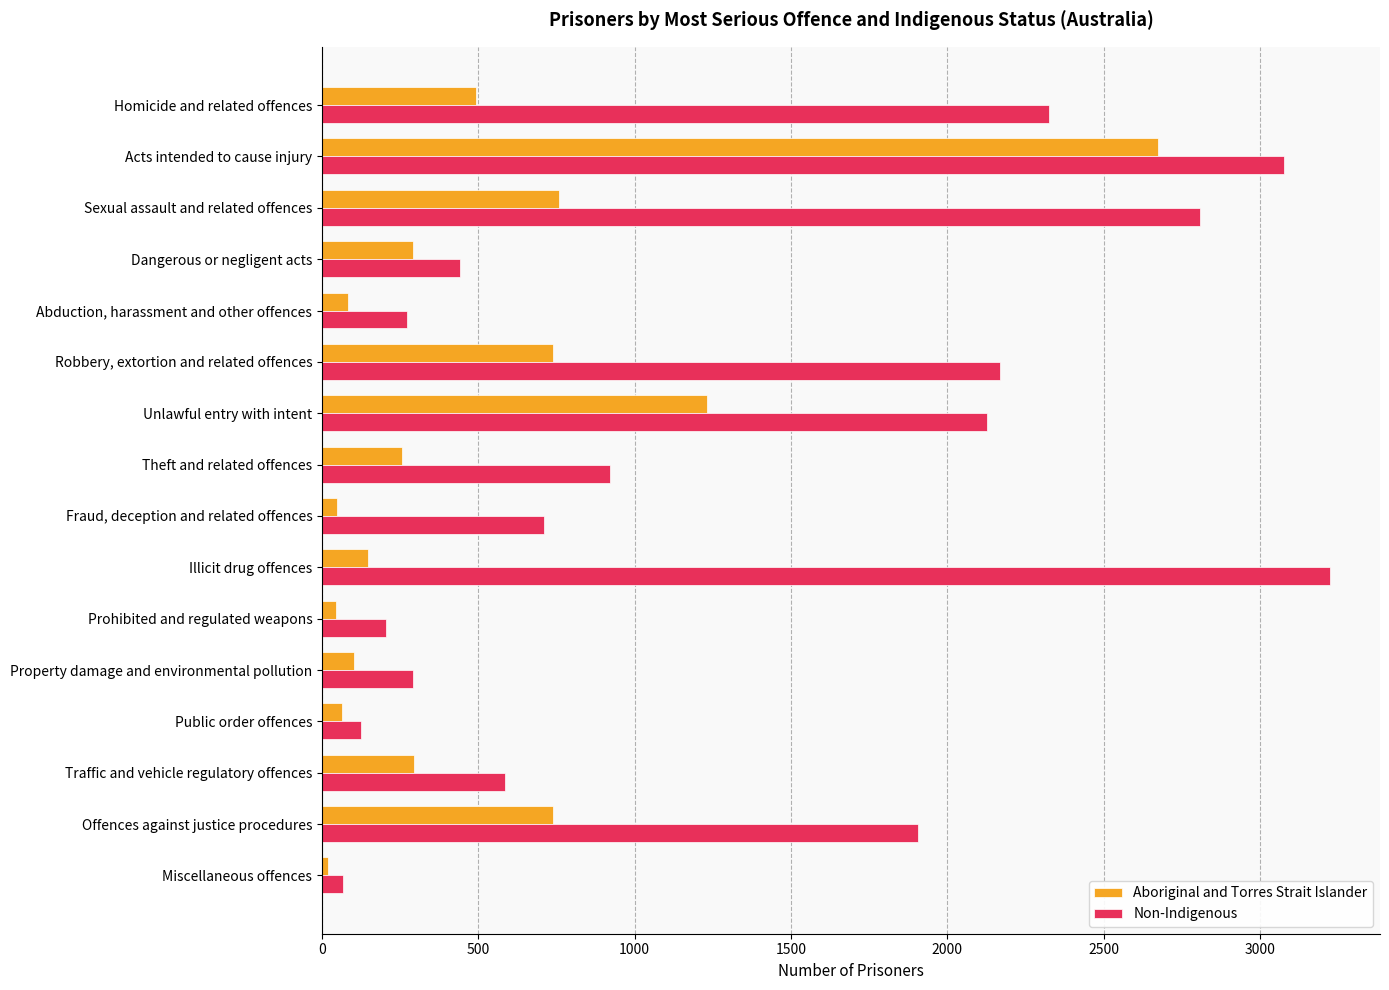

What is the sum of all Non-Indigenous values?

21252